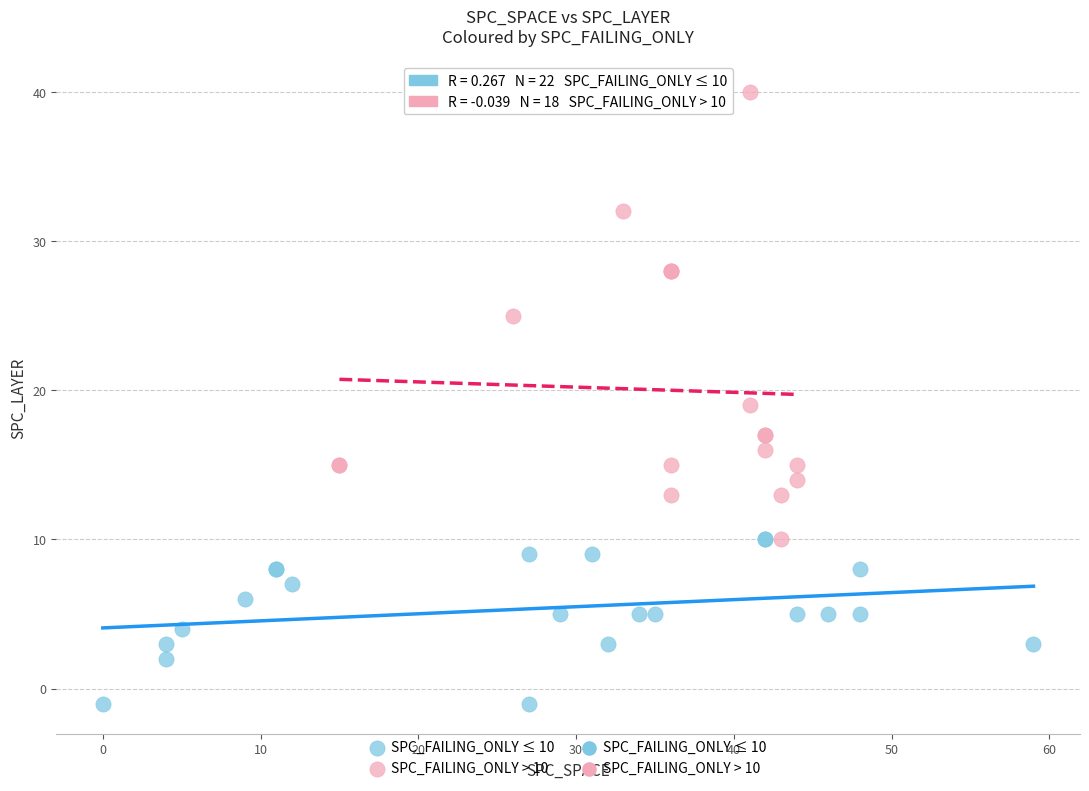

Which series reaches the minimum Y coordinate?

SPC_FAILING_ONLY ≤ 10